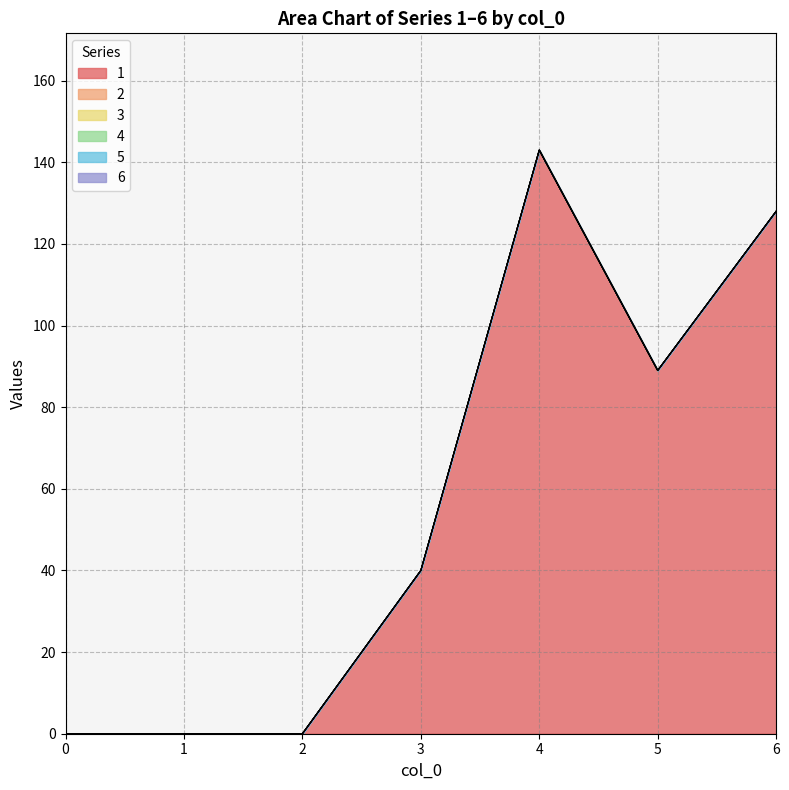

Does the chart display data point markers on the line(s)?

No